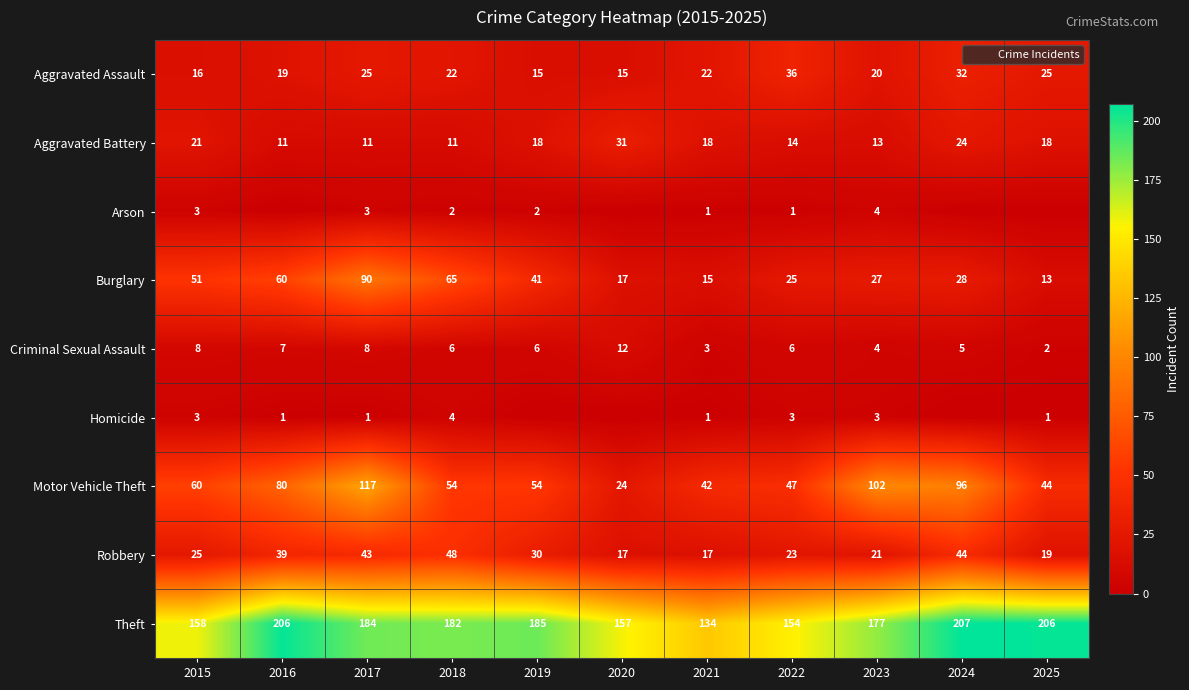

How many series are shown in this chart?

9